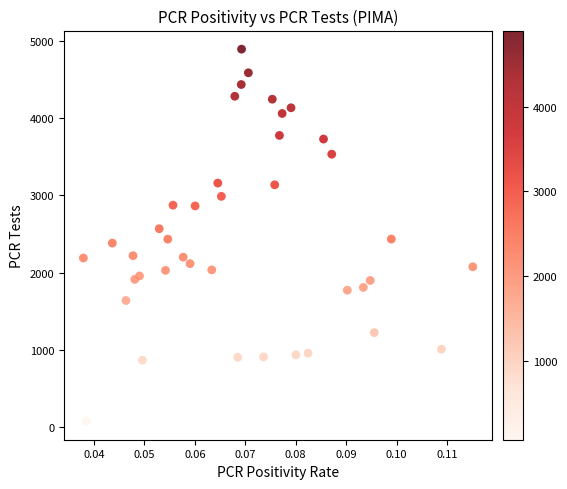

What is the range of Y values (max minus min)?

4816